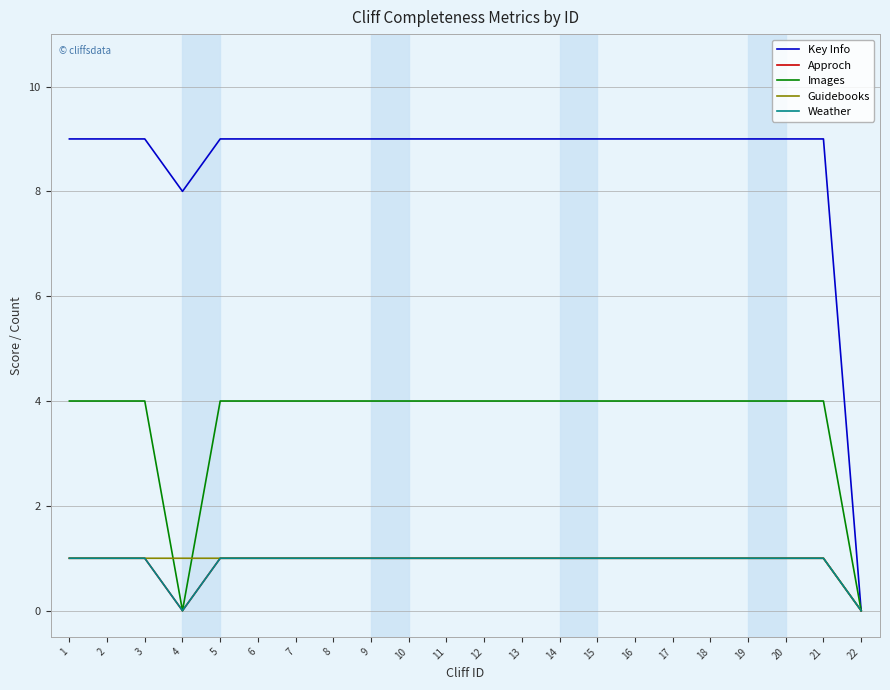

Does the chart have visible grid lines?

Yes